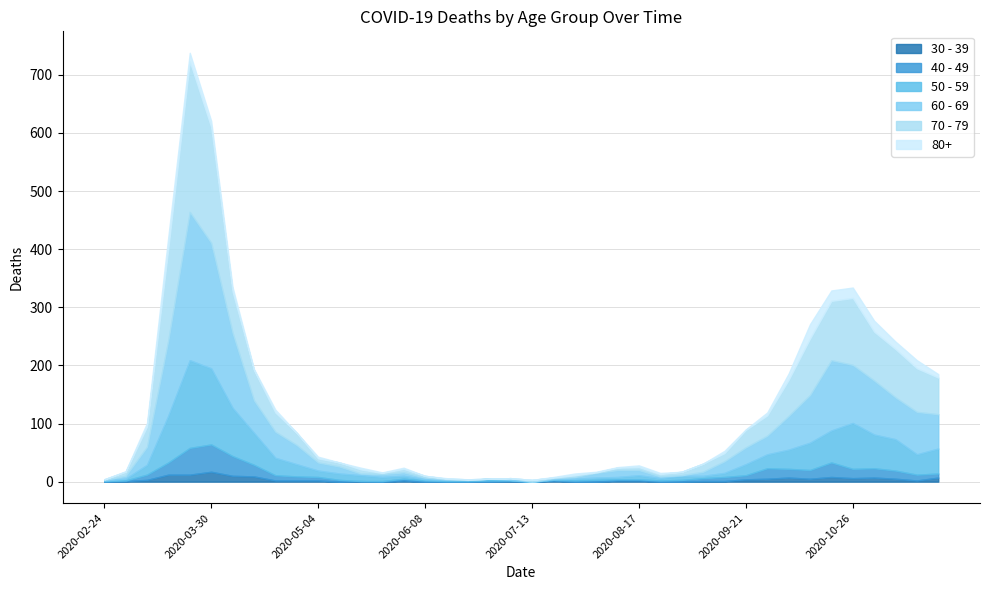

The value of 30 - 39 at 2020-07-27 is 0. True or false?

True